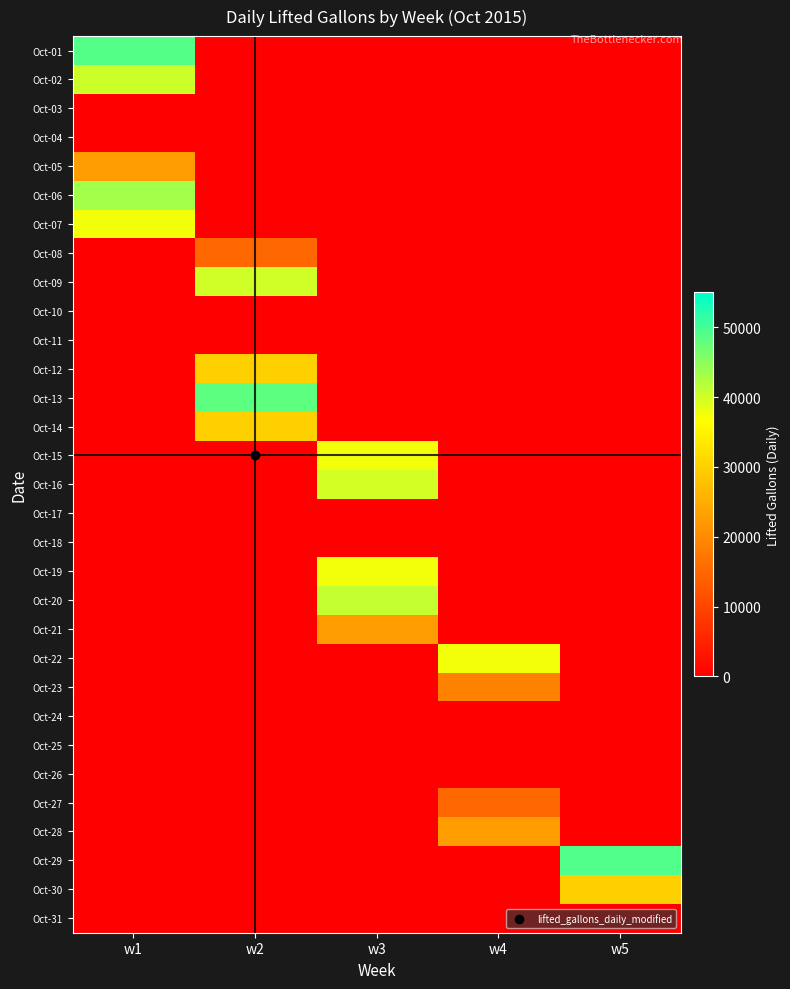

How many series are shown in this chart?

31